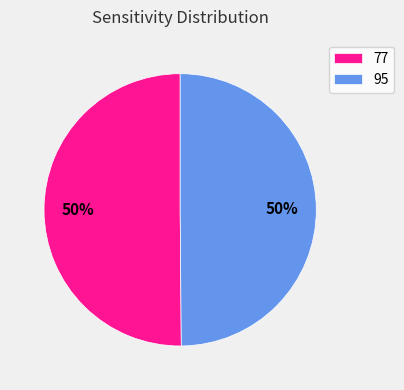

To the nearest percent, what is the combined percentage of 95 and 77?

100%